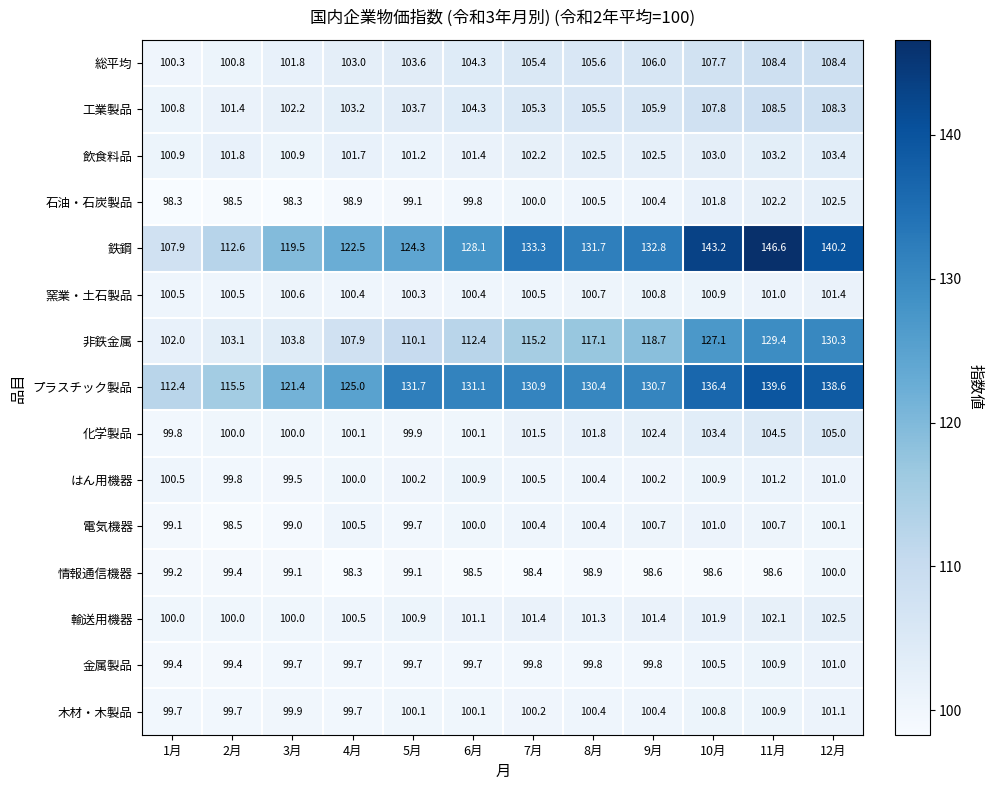

Which series changed the most between 1月 and 6月?

鉄鋼